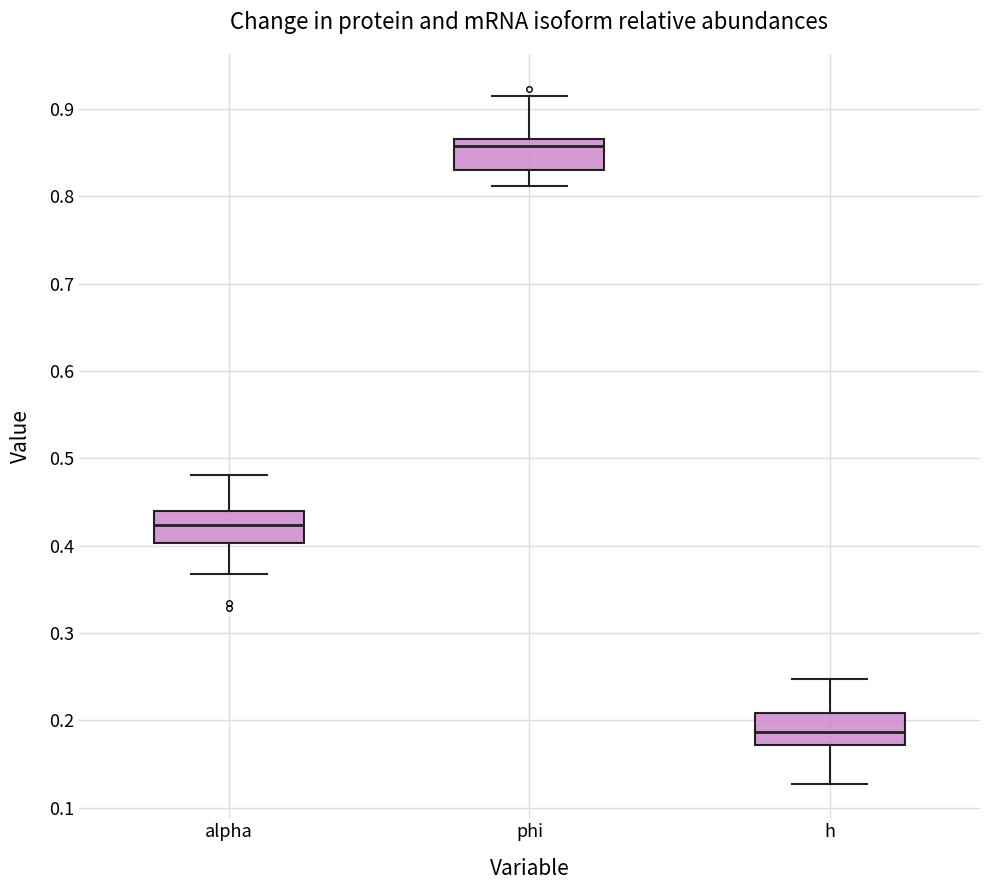

Reading left to right, transcribe this box plot: for each box, give where its median line is, the range the box spans, and where its two whiskers end, as read against the y-axis. The values are not printed on the chart, so give them approximately, as read against the axis.

alpha: median 0.42, box 0.40 to 0.44, whiskers 0.37 to 0.48
phi: median 0.86, box 0.83 to 0.87, whiskers 0.81 to 0.91
h: median 0.19, box 0.17 to 0.21, whiskers 0.13 to 0.25